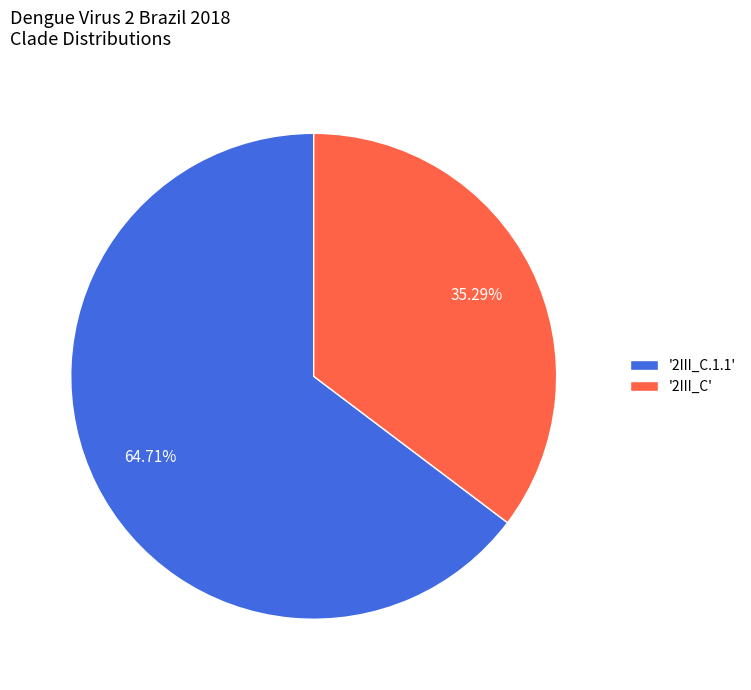

Which category has the biggest portion of the pie?

'2III_C.1.1'